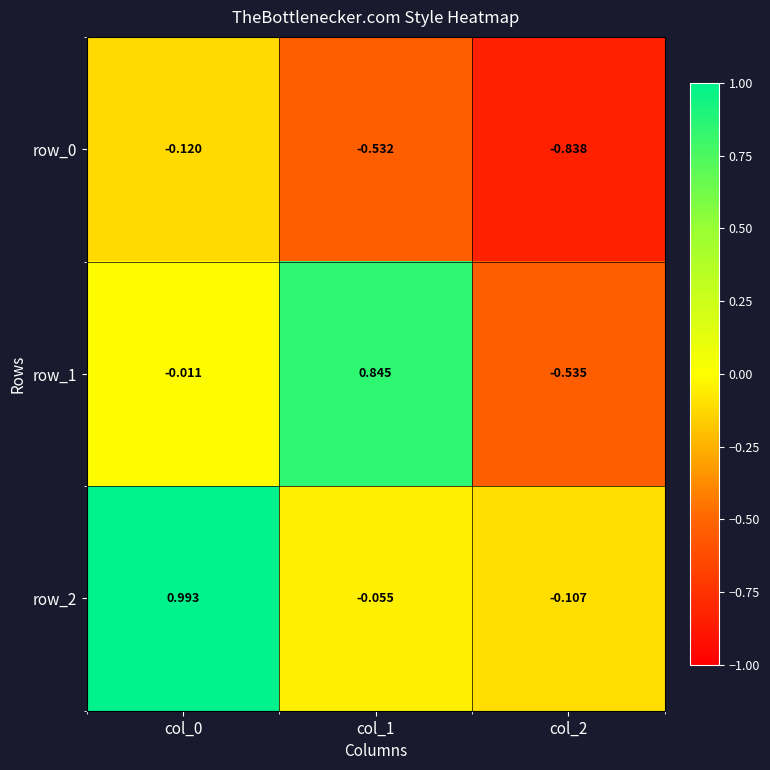

Is the value of row_0 at col_2 greater than the value of row_1 at col_0?

No